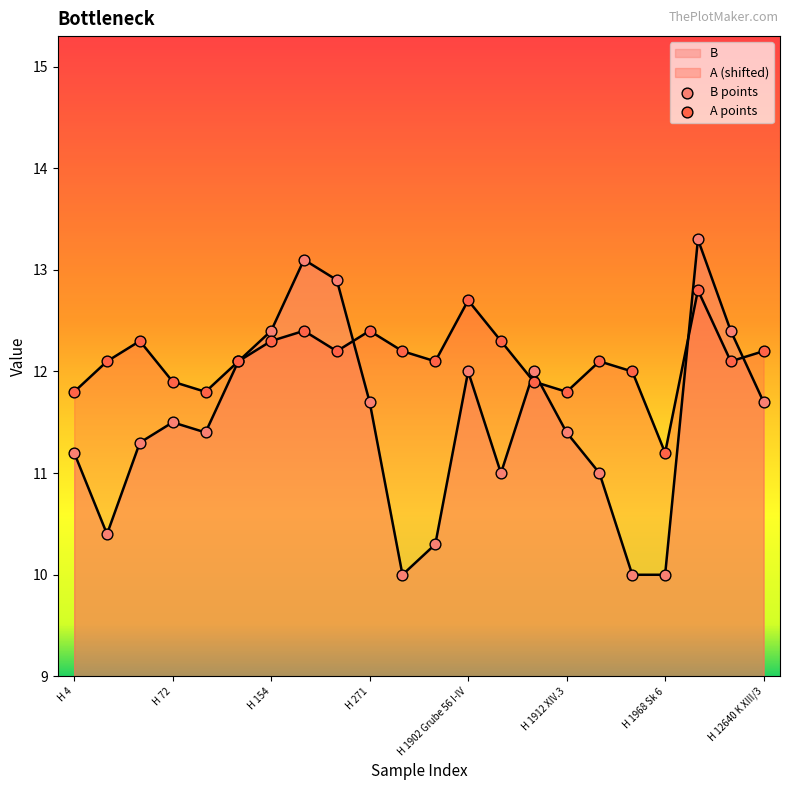

What are all the series names shown in the legend?

B points, A points